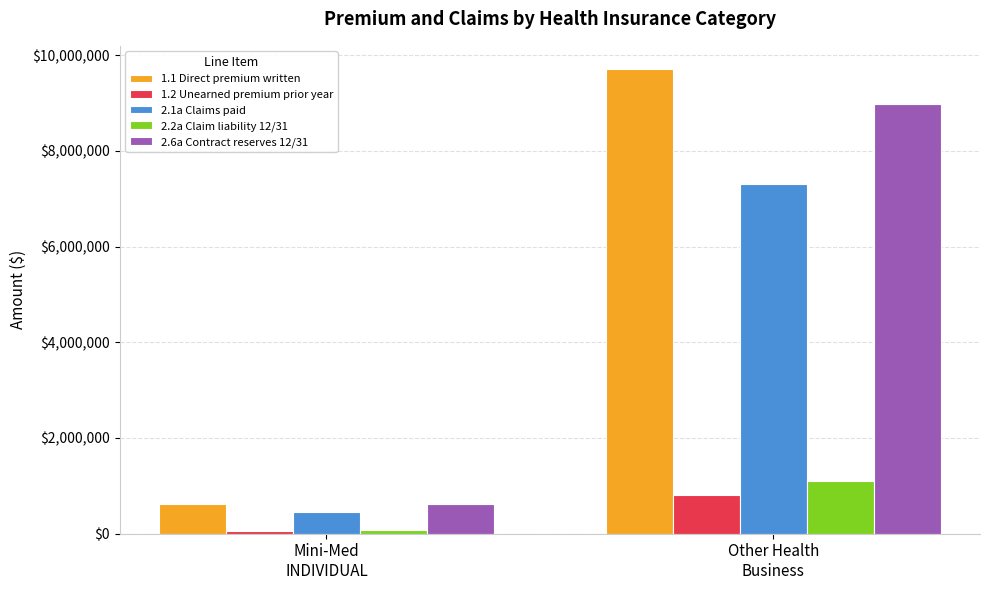

Which series changed the most between Mini-Med
INDIVIDUAL and Other Health
Business?

1.1 Direct premium written